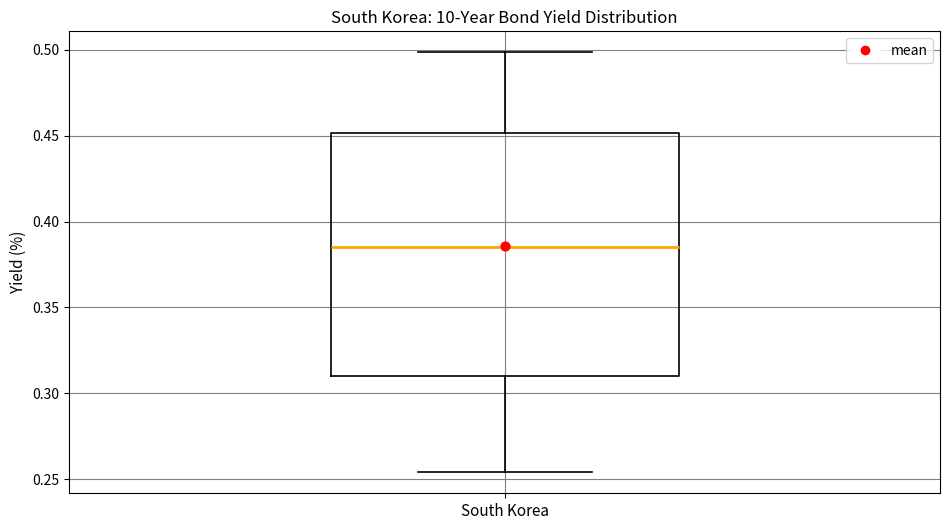

Transcribe this box plot: give where the median line is, the range the box spans, and where the two whiskers end, as read against the y-axis. The values are not printed on the chart, so give them approximately, as read against the axis.

median 0.385, box 0.310 to 0.450, whiskers 0.255 to 0.500